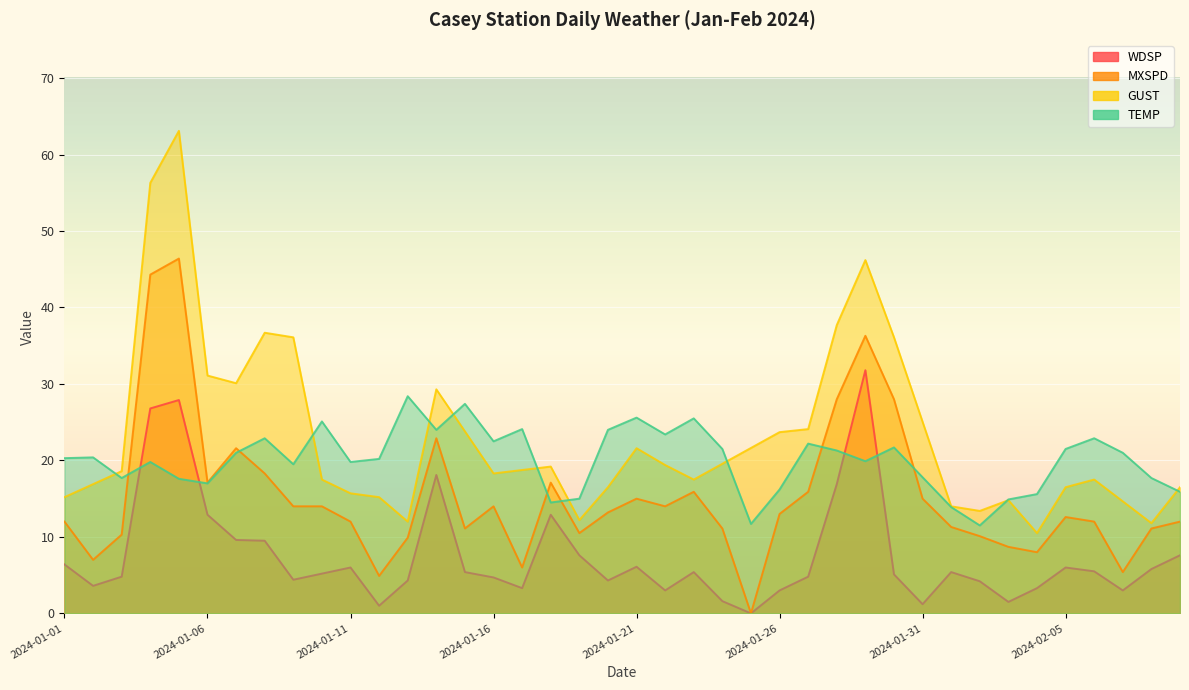

What position from the left is 2024-01-04?

4